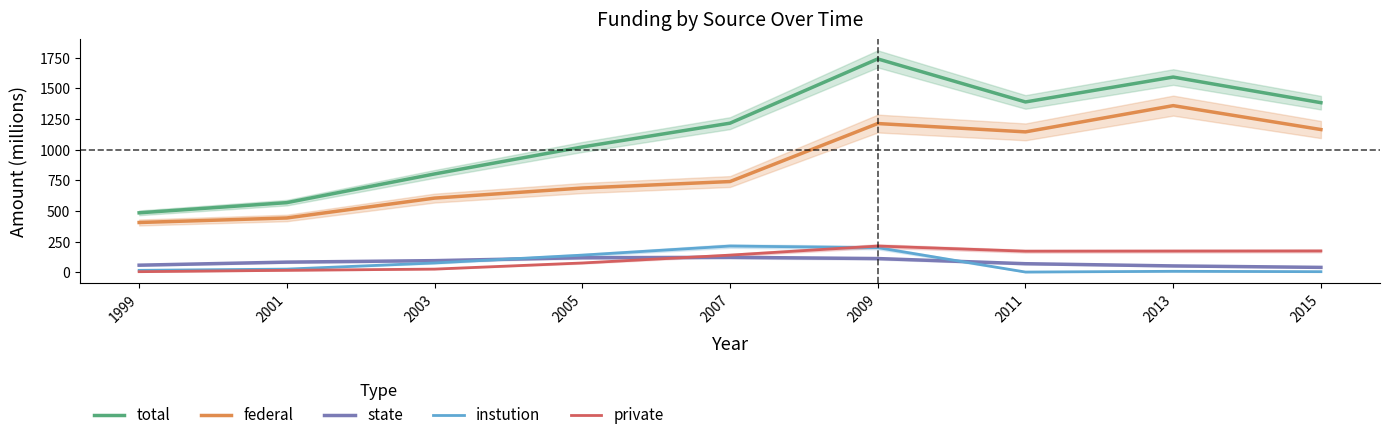

Which label corresponds to the smallest value in the chart?

2011